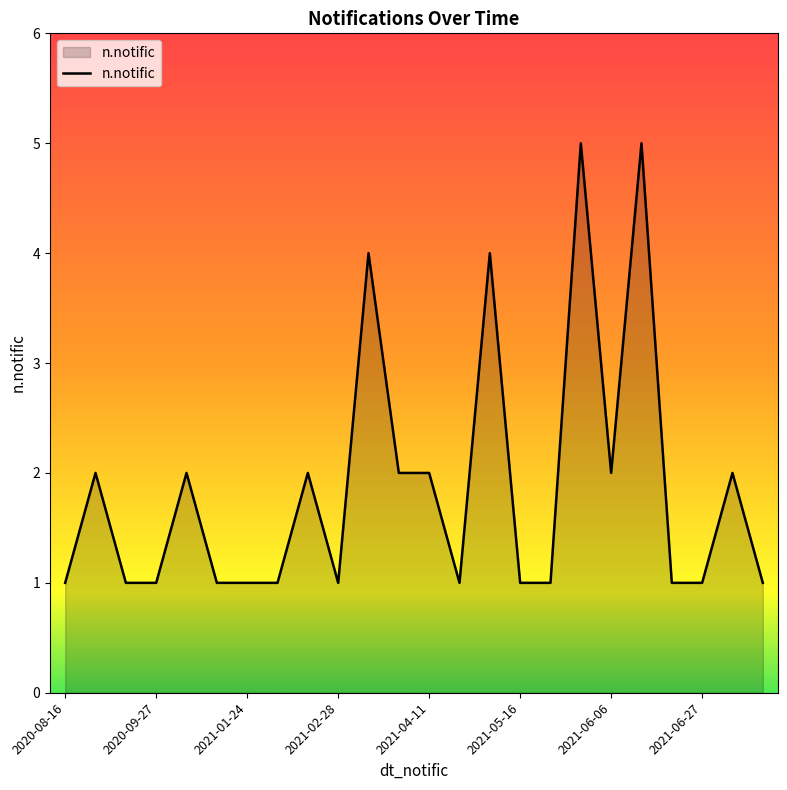

How many lines are shown in the chart?

1